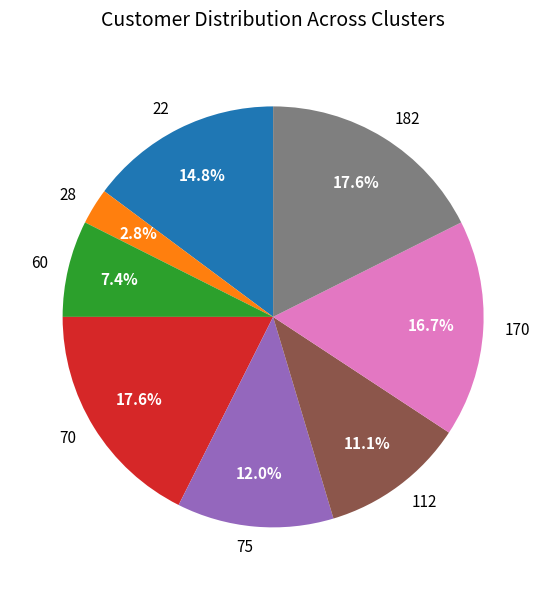

Between 22 and 70, which is larger?

70